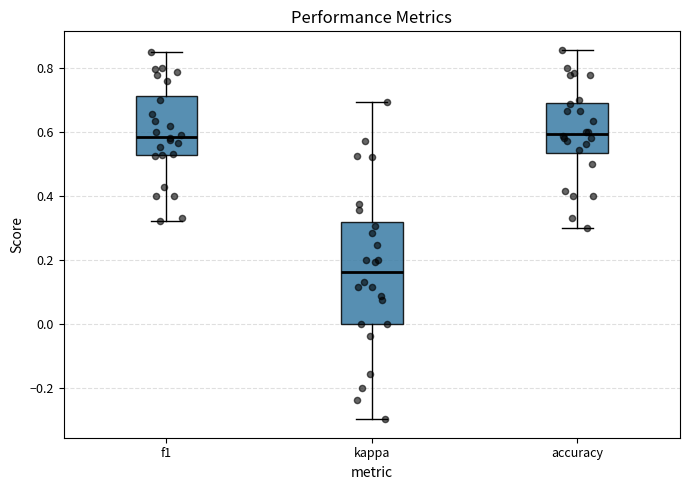

Which box has the lowest median line?

kappa